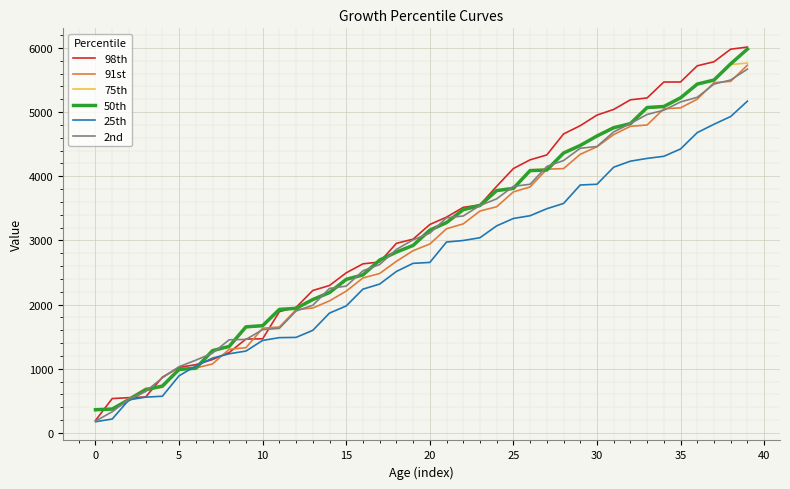

Which series has the largest range (max minus min)?

98th